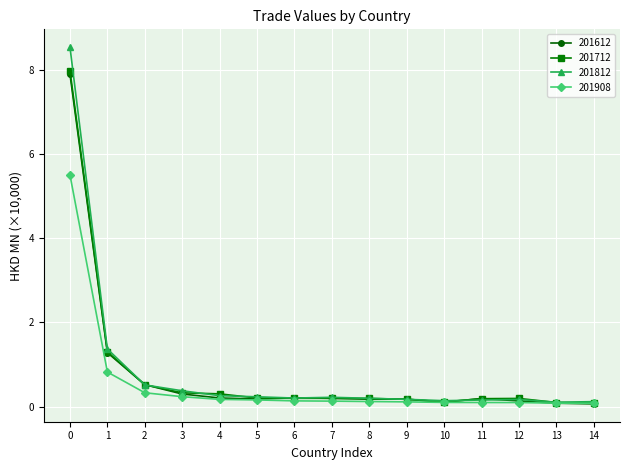

Is it true that 201908 equals 0.1 at 8?

True